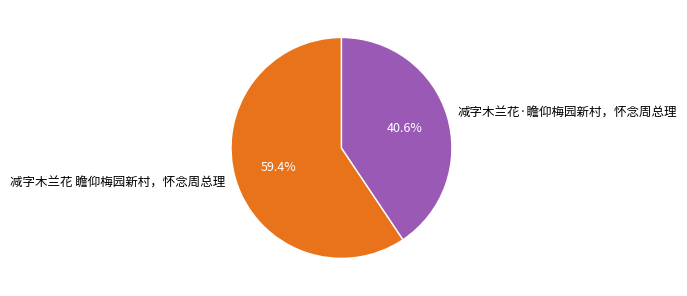

Combined, do 减字木兰花 瞻仰梅园新村，怀念周总理 and 减字木兰花·瞻仰梅园新村，怀念周总理 account for over 50%?

Yes